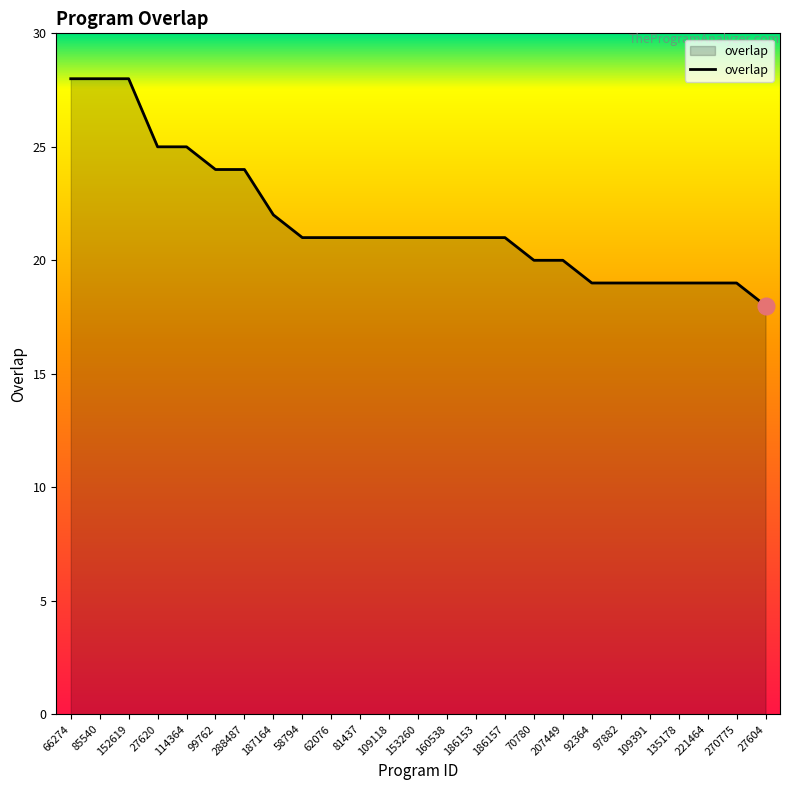

The value at 85540 is 28. True or false?

True